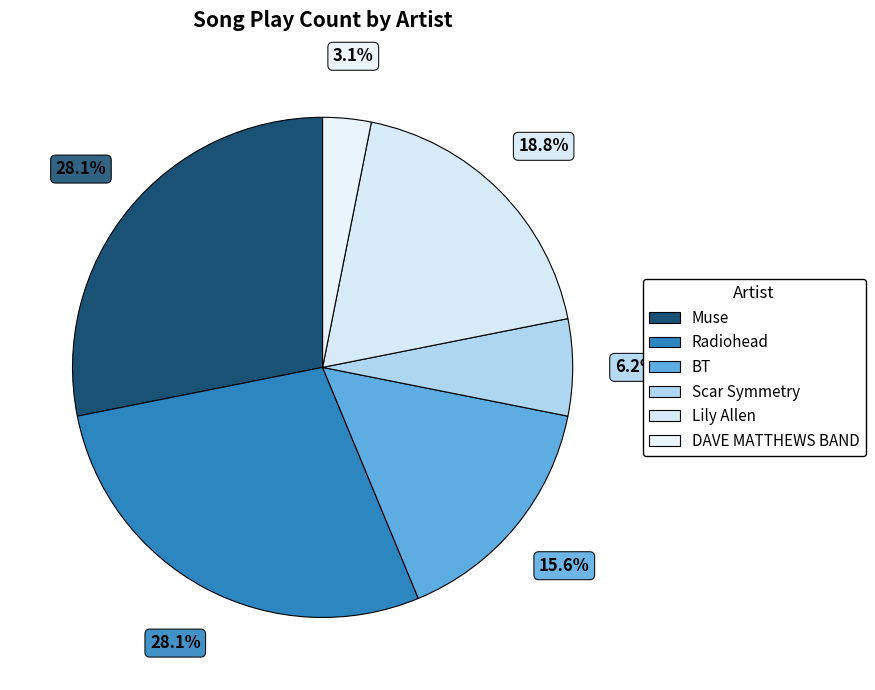

To the nearest percent, what is the combined percentage of DAVE MATTHEWS BAND and Radiohead?

31%